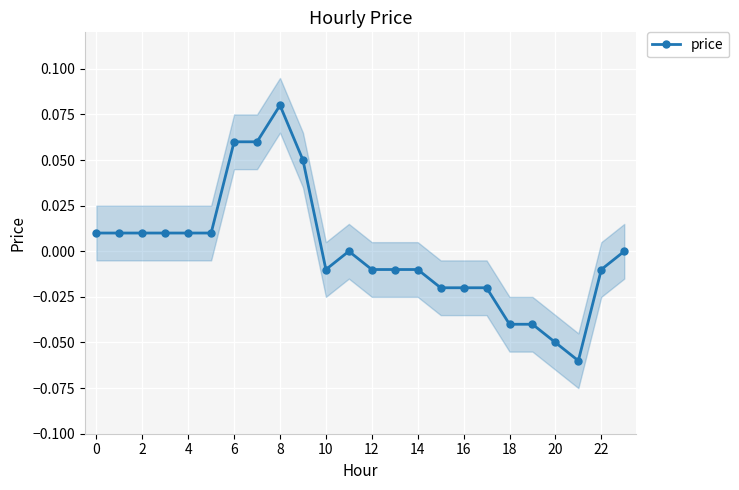

Which label corresponds to the smallest value in the chart?

21